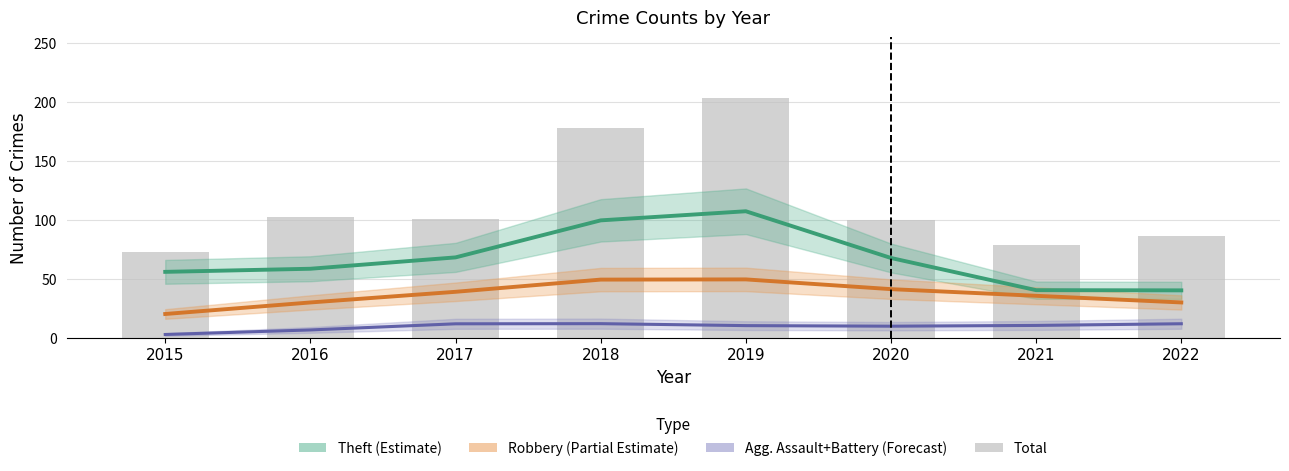

What are all the series names shown in the legend?

Theft (Estimate), Robbery (Partial Estimate), Agg. Assault+Battery (Forecast), Total